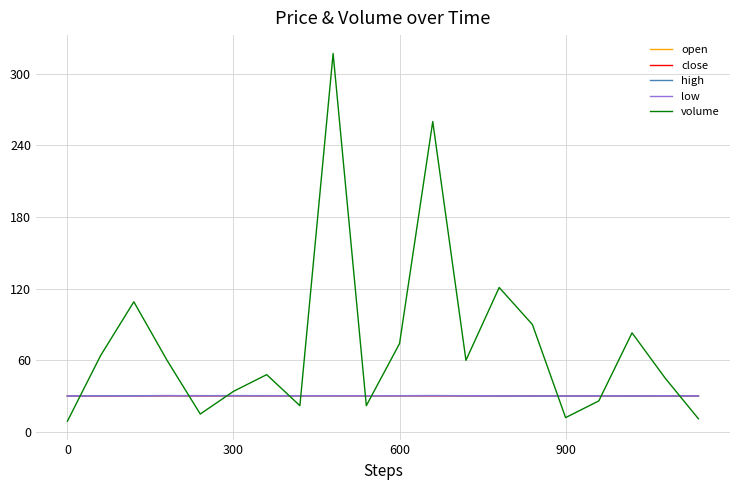

What are all the series names shown in the legend?

open, close, high, low, volume